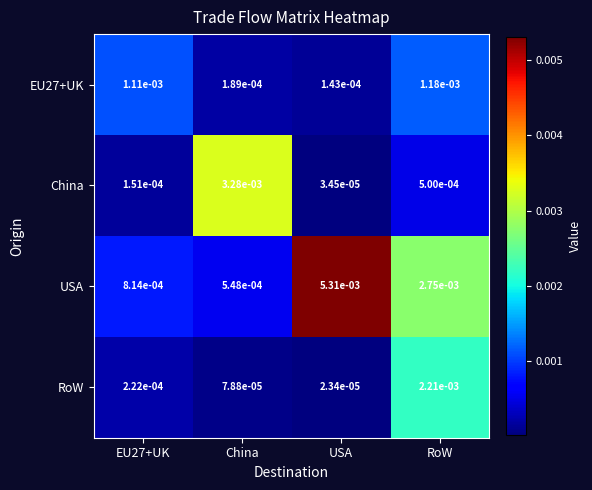

Which series has the largest total across all categories?

USA